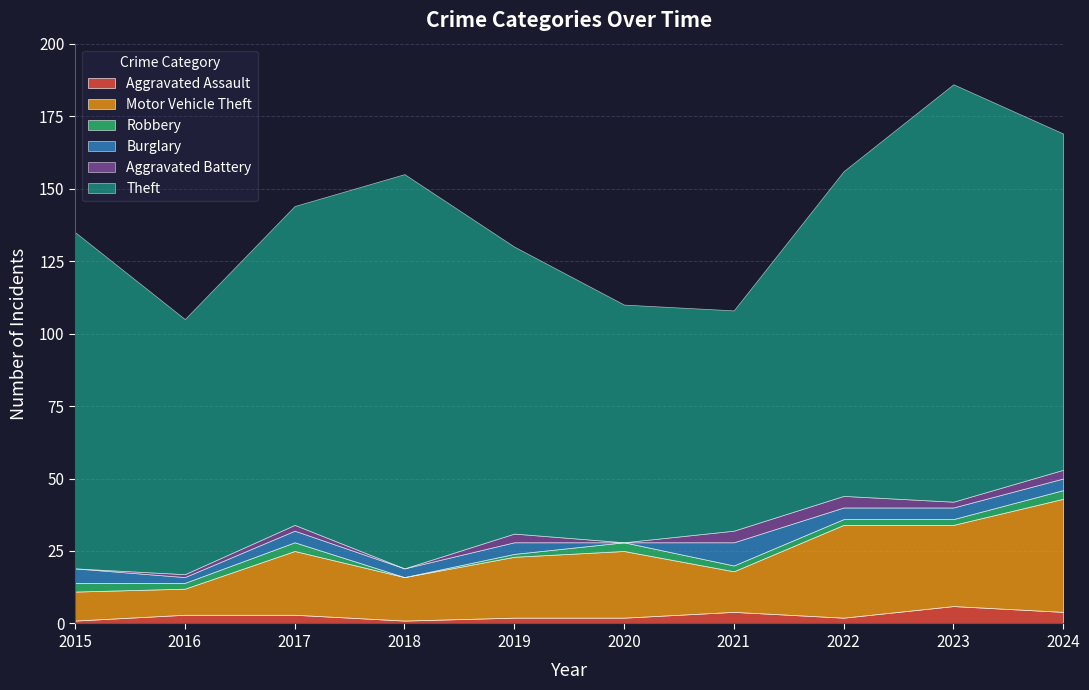

Which has a higher value, 2020 or 2019?

2020